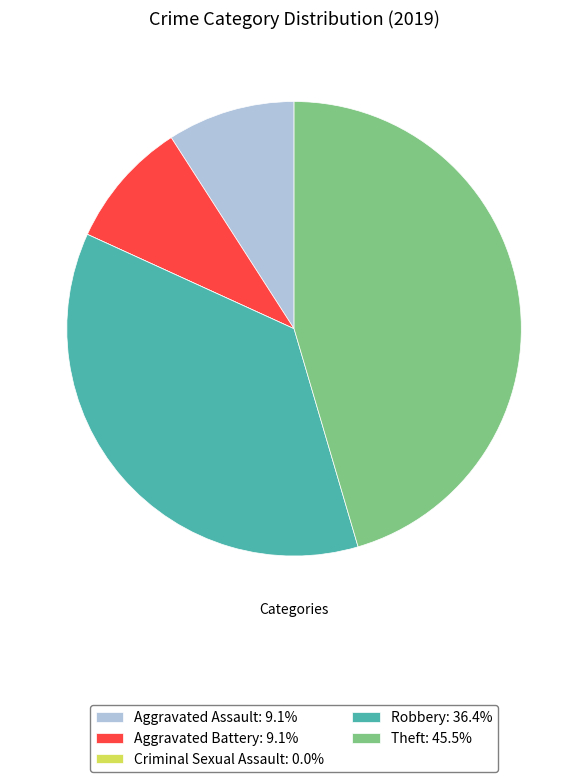

What is the ratio of the value at Robbery: 36.4% to the value at Aggravated Assault: 9.1%?

4.0